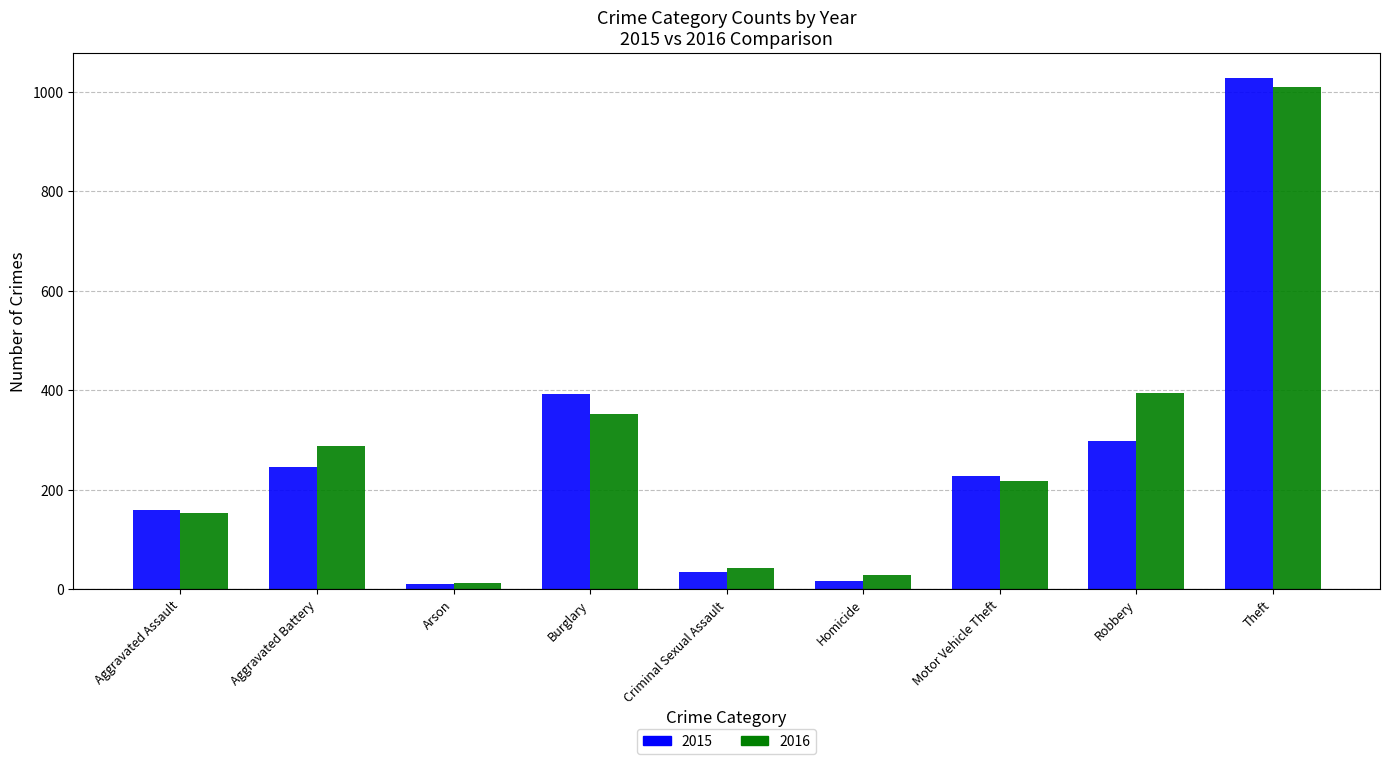

Read the 2015 value at Burglary.

393